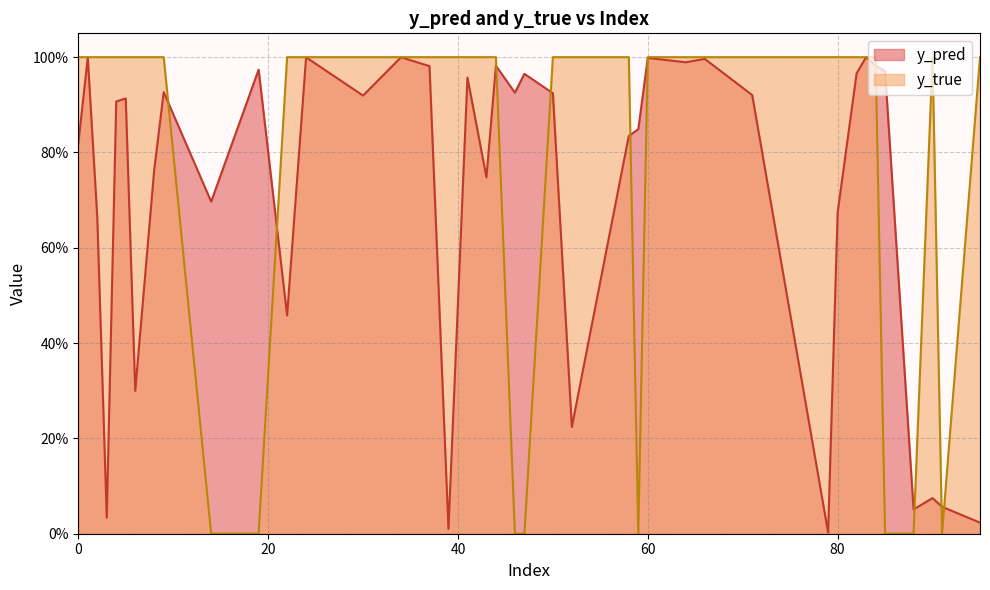

What is the highest value of the y_pred series?

1.0